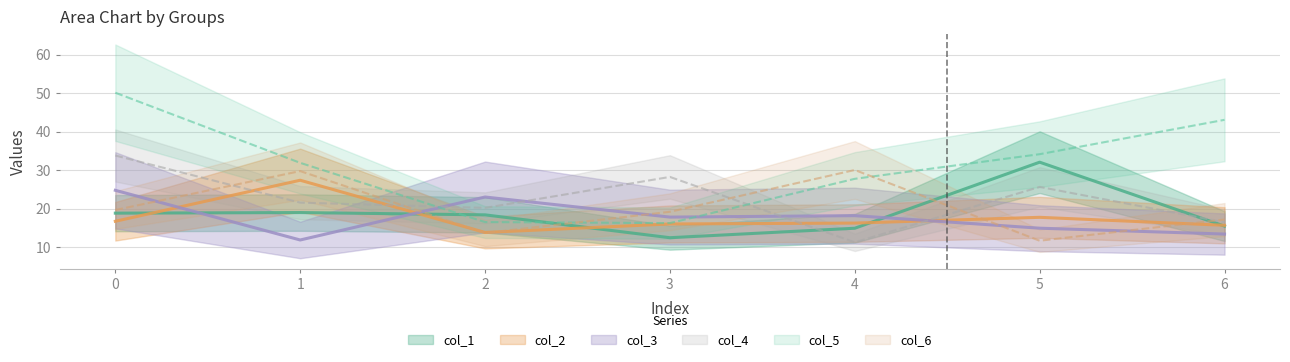

True or false: col_6 and col_4 intersect in this chart.

True